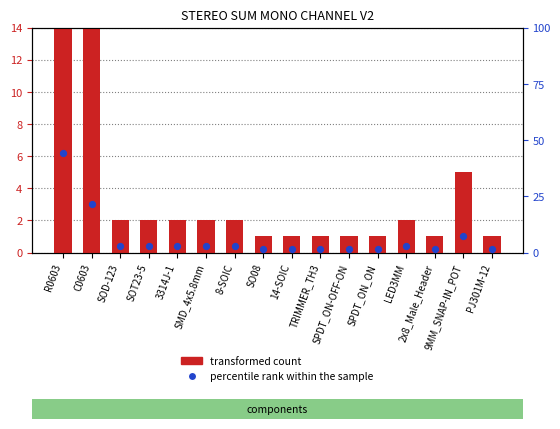

Which series contains the lowest Y value?

transformed count